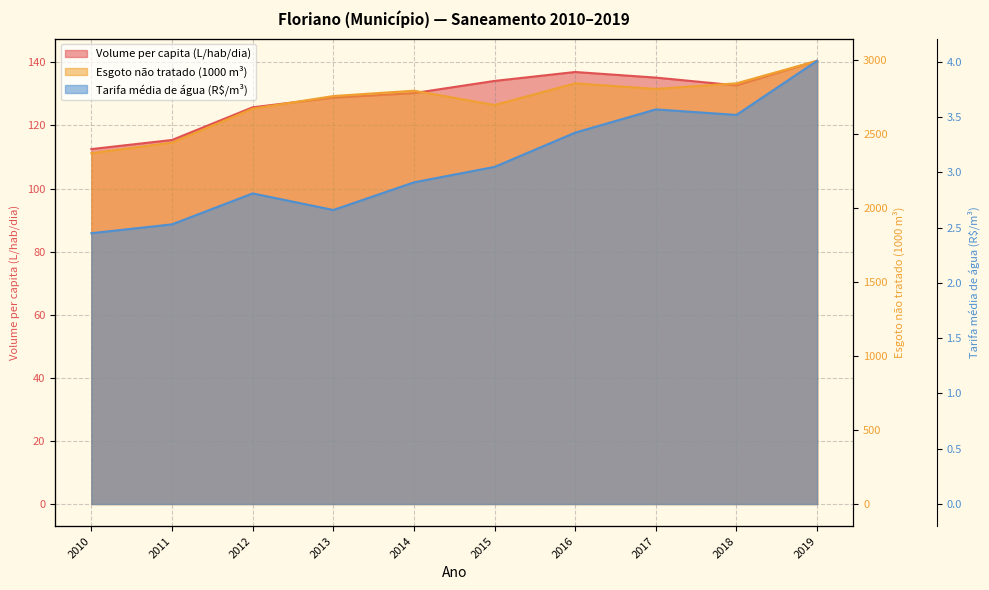

What is the value of the Tarifa média de água (R$/m³) point at the 2nd from the left?

2.5